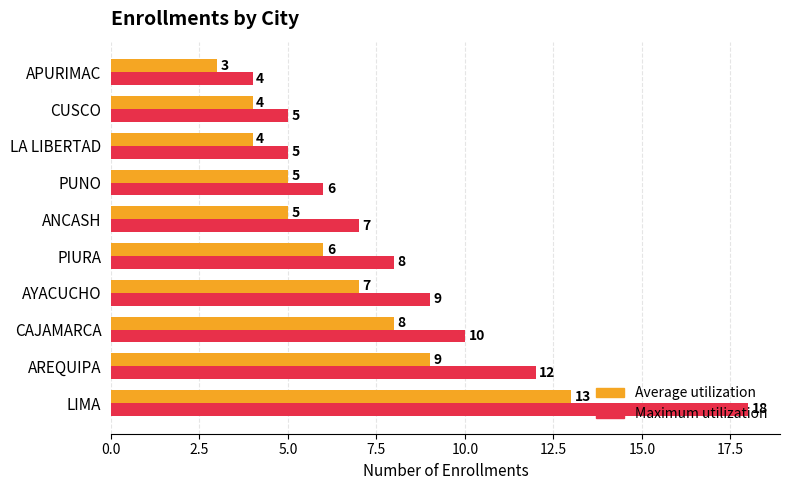

The Average utilization series shows 7 at AYACUCHO. True or false?

True